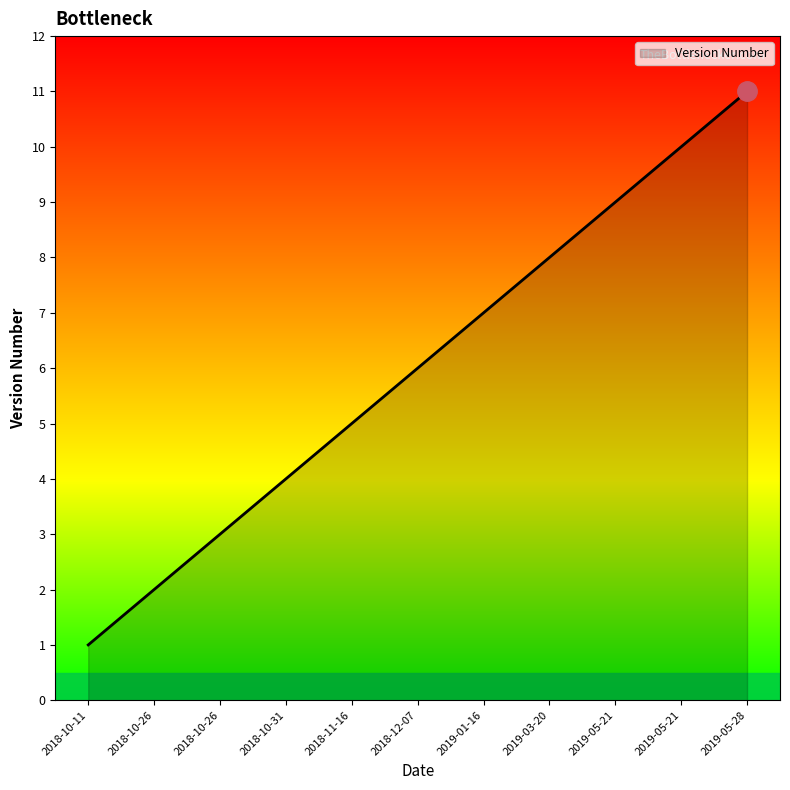

At which category does the chart reach its peak across all series?

2019-05-28